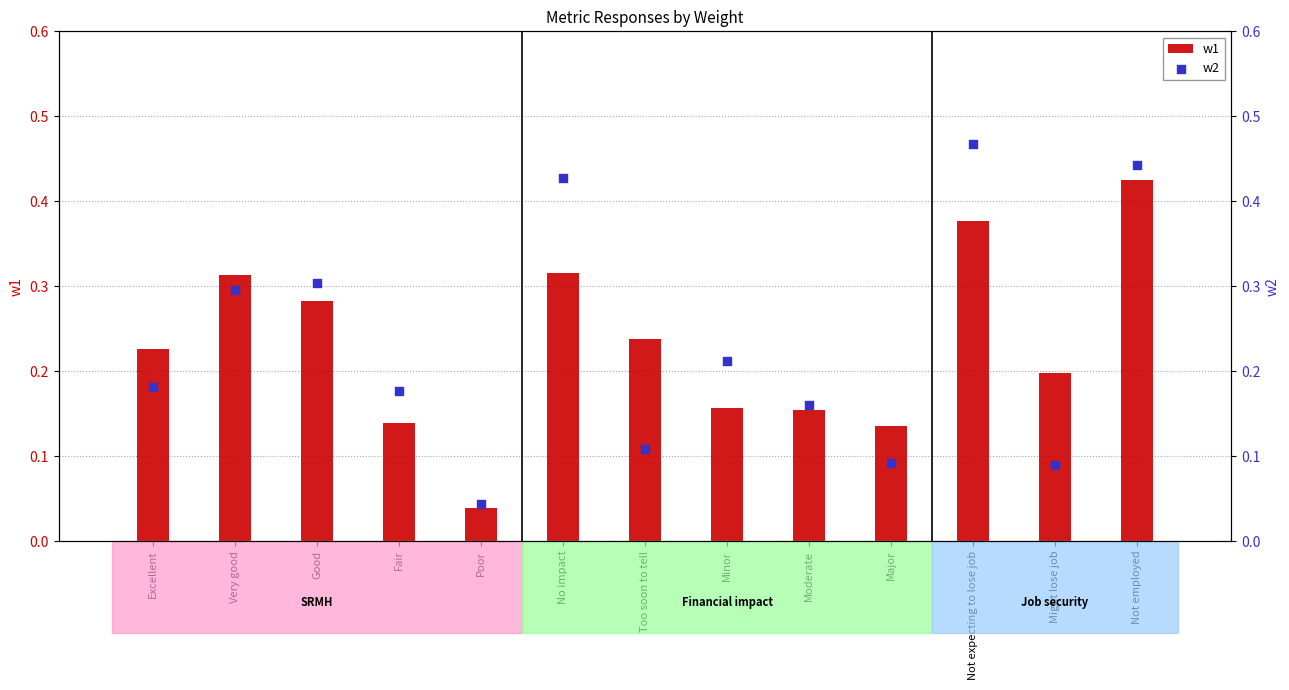

Which series contains the highest Y value?

w2